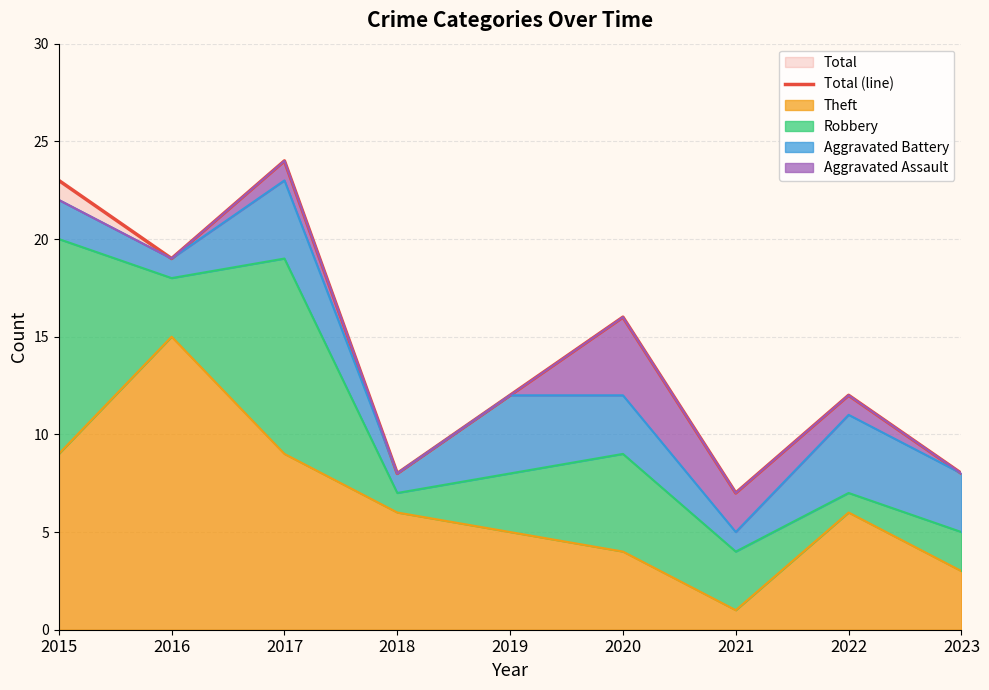

The value at 2022 is 12. True or false?

True